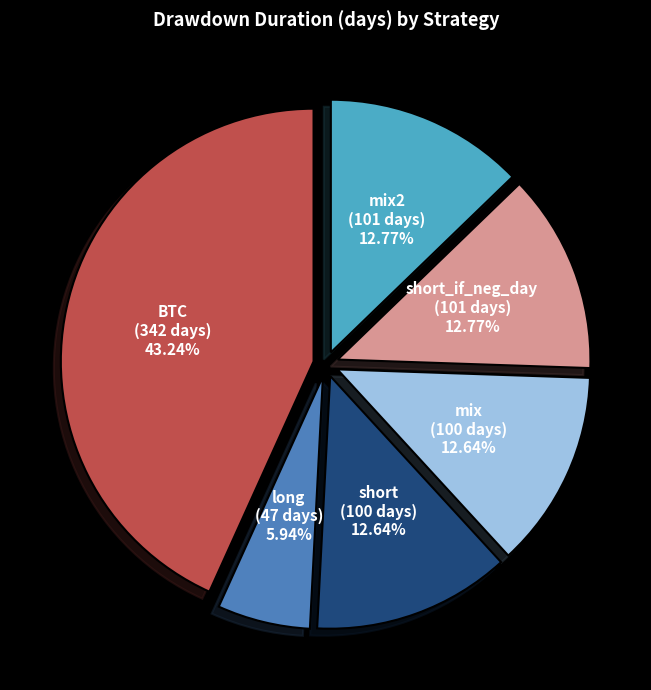

Which slice is the smallest?

long